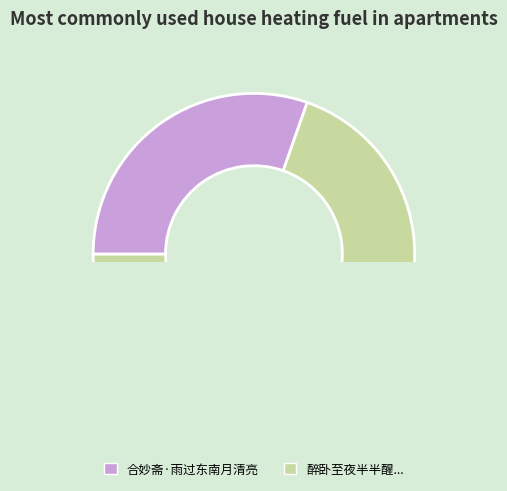

How many segments does this pie chart have?

2